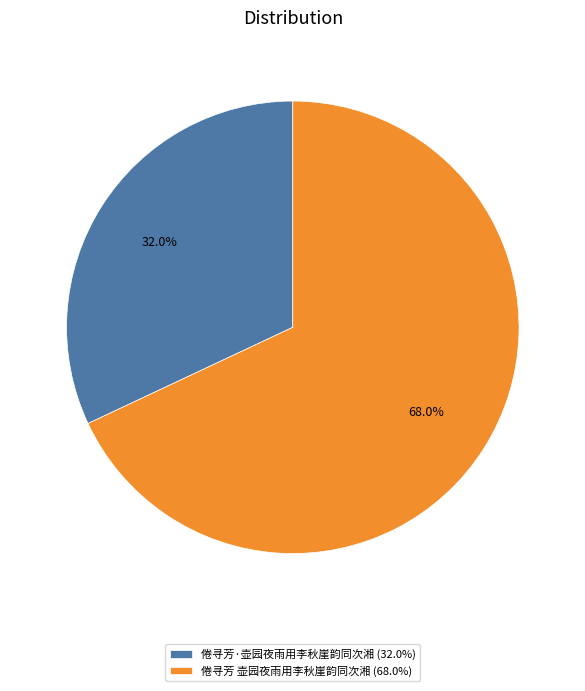

Does 倦寻芳·壶园夜雨用李秋崖韵同次湘 represent more than half of the total?

No